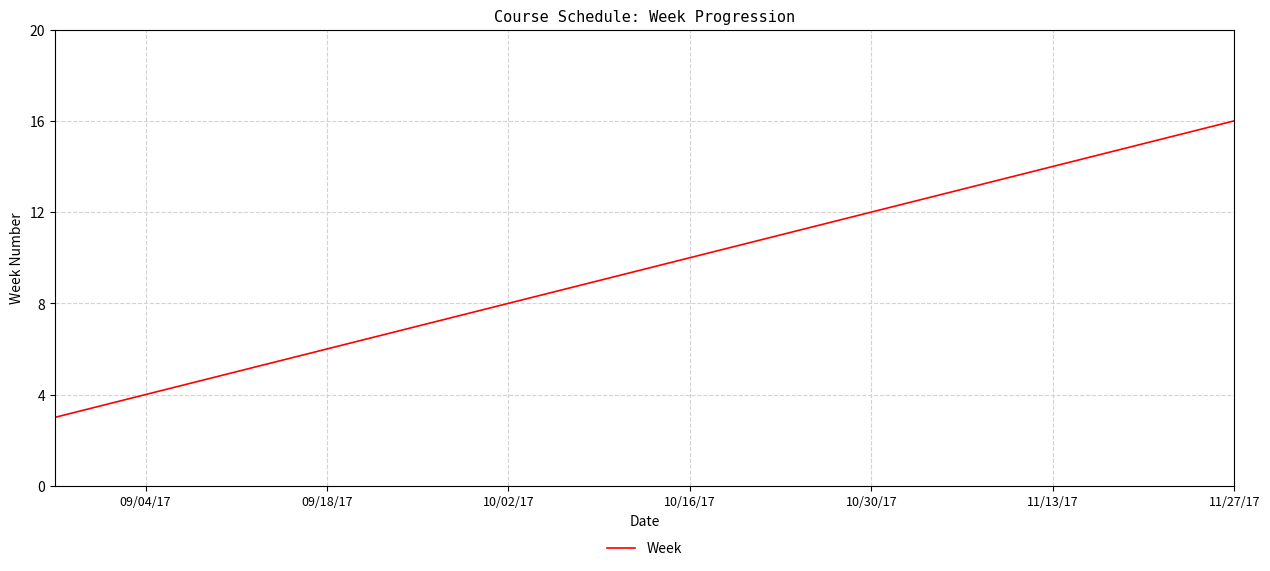

What is the difference between the maximum and minimum values?

13